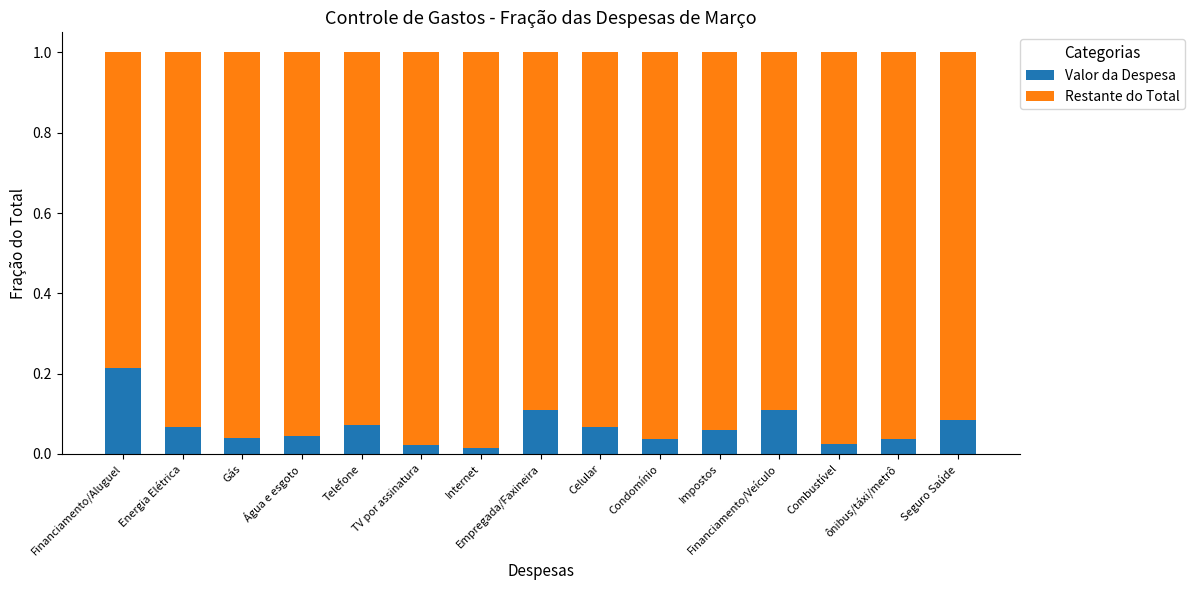

Rank the categories by Valor da Despesa value from lowest to highest.

Internet, TV por assinatura, Combustível, Condomínio, ônibus/táxi/metrô, Gás, Água e esgoto, Impostos, Energia Elétrica, Celular, Telefone, Seguro Saúde, Empregada/Faxineira, Financiamento/Veículo, Financiamento/Aluguel